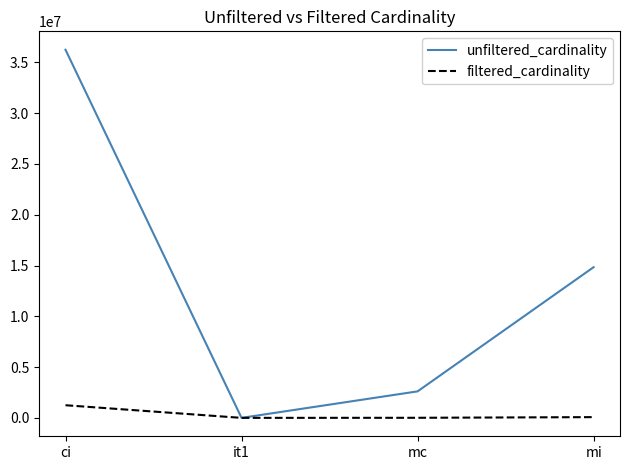

The value of filtered_cardinality at ci is 1244716. True or false?

True